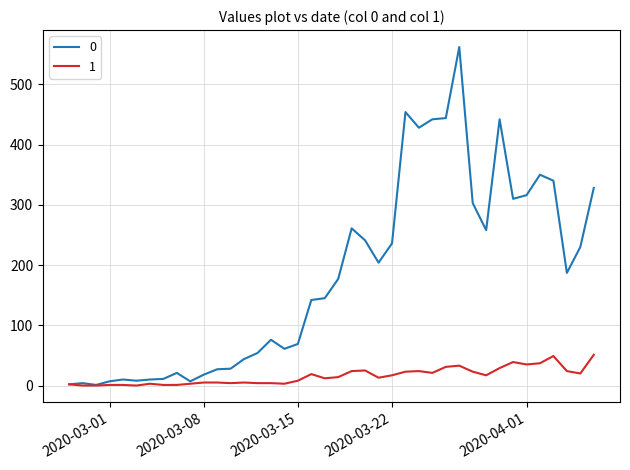

What is the greatest value displayed?

562